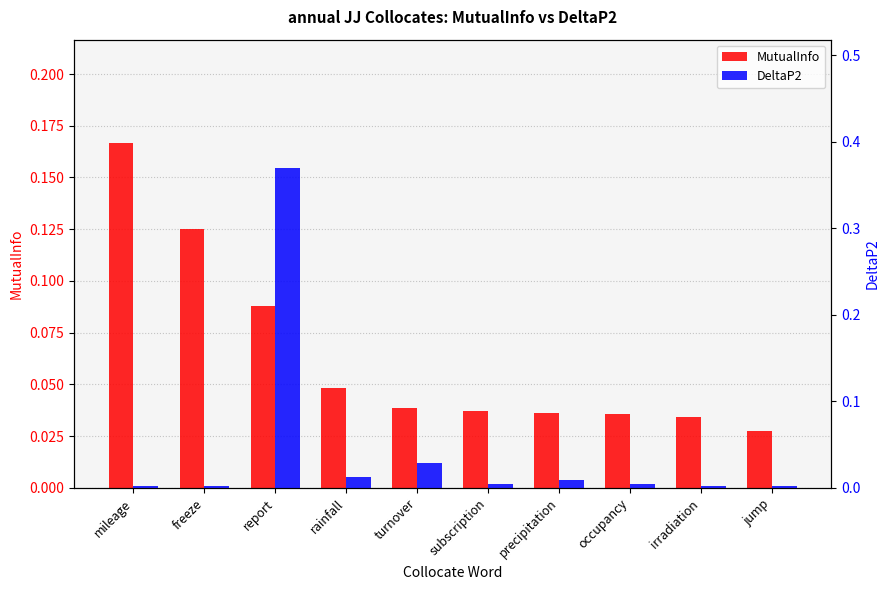

Which category has the highest value in the DeltaP2 series?

report